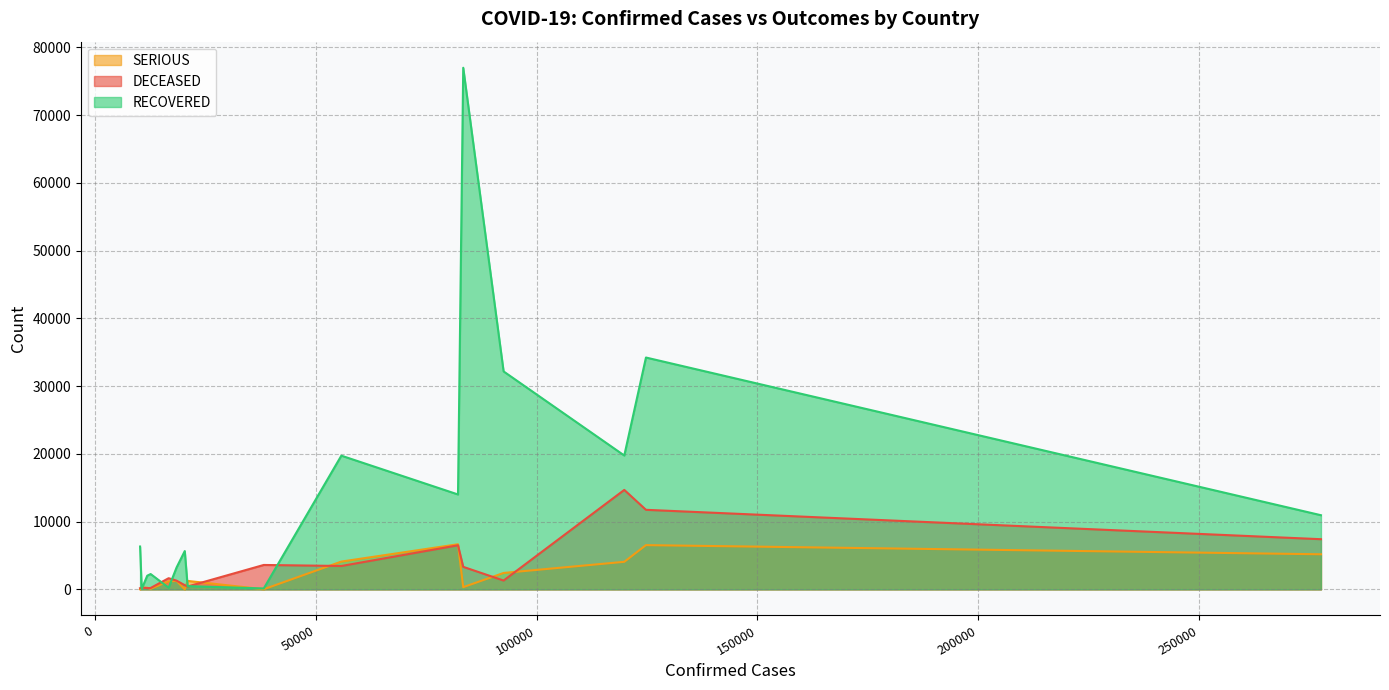

List the series in order of their peak value, highest first.

RECOVERED, DECEASED, SERIOUS